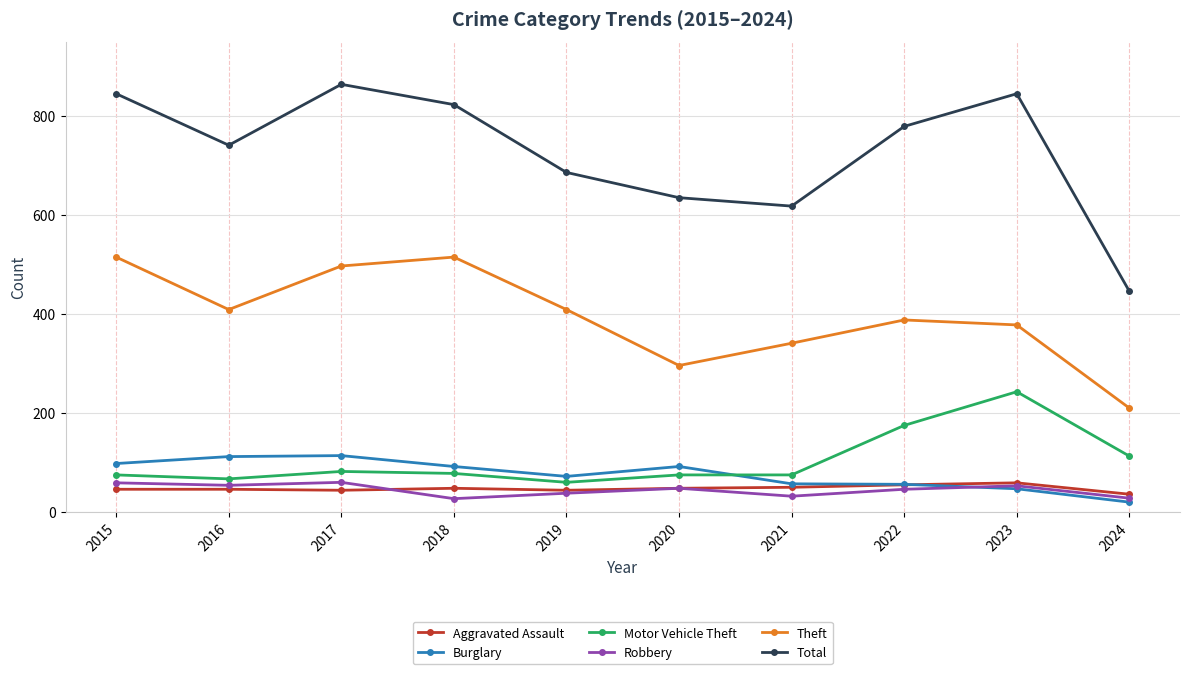

Where does the Burglary series first go above 92?

2015